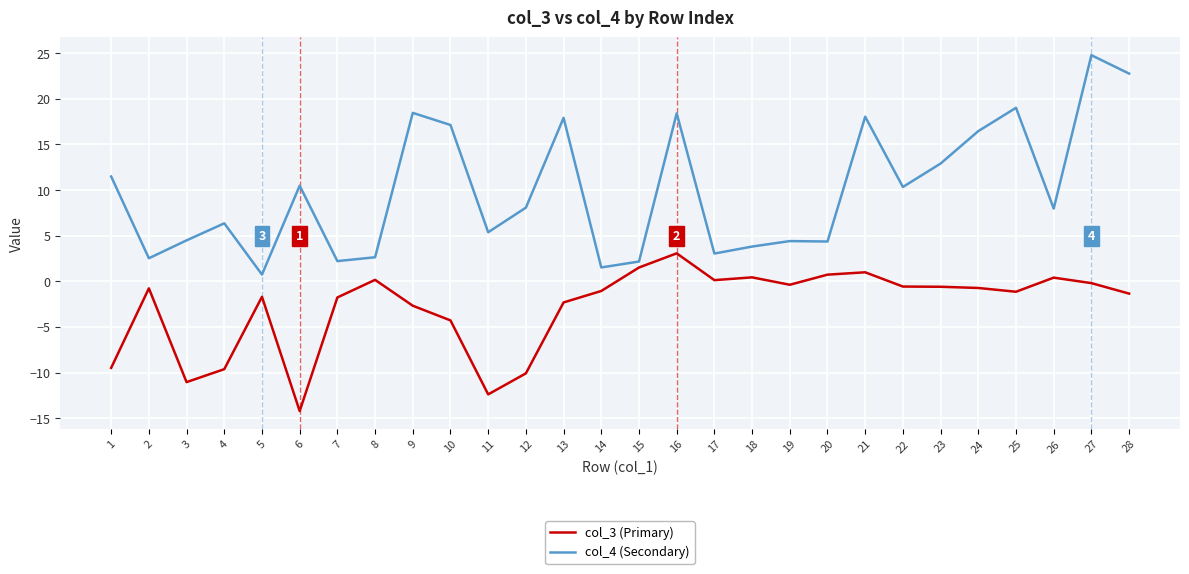

What is the sum of all col_3 (Primary) values?

-79.1